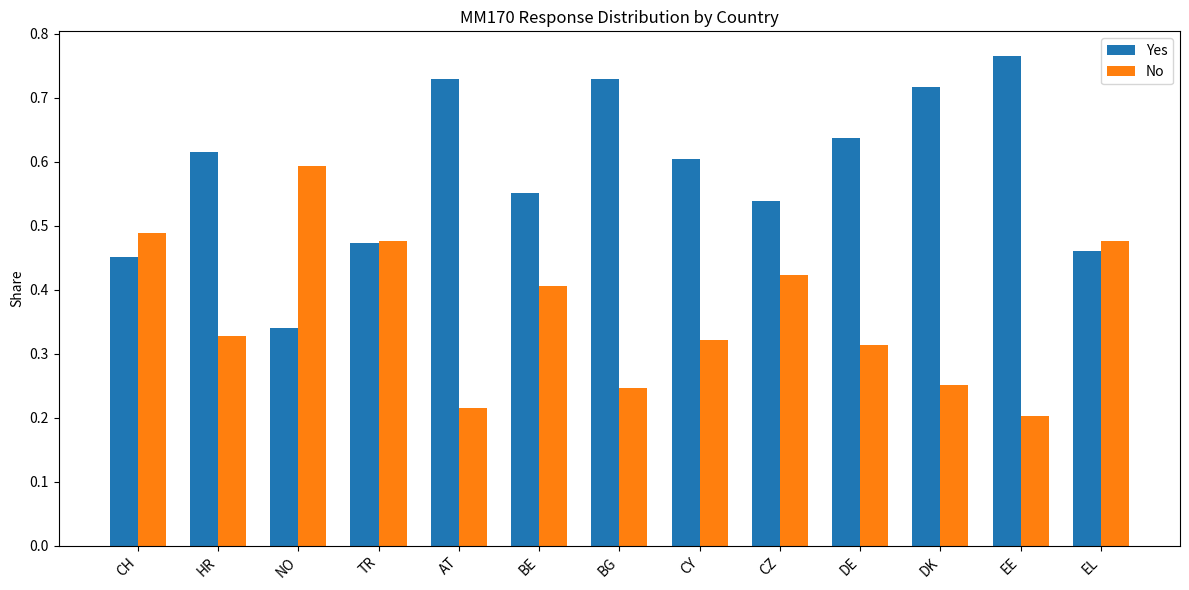

Which series changed the most between HR and CY?

Yes